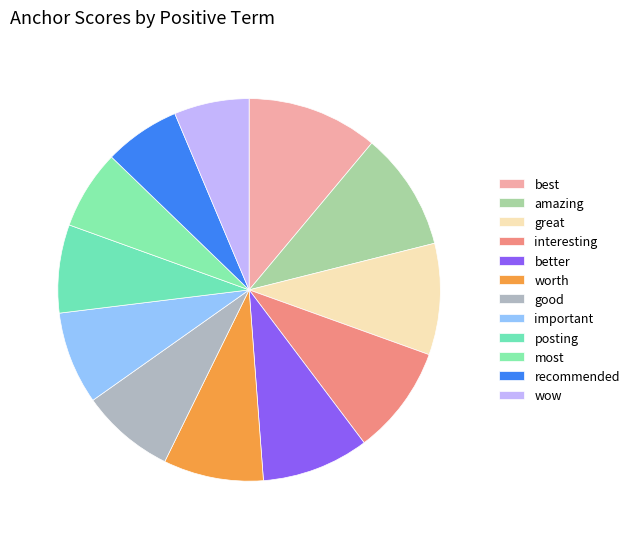

What is the total percentage of best and good?

19.0%